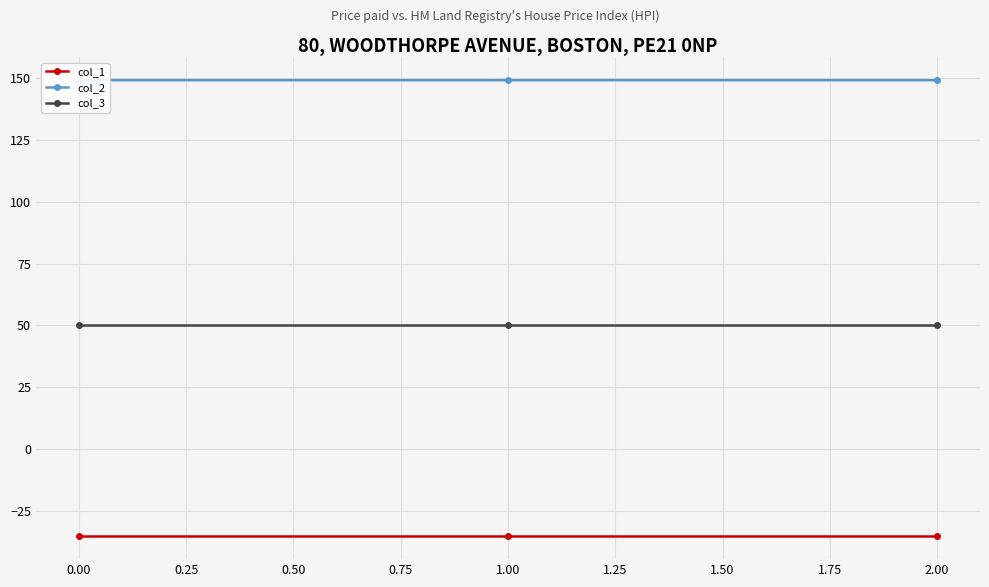

What is the sum of the col_1 values at 1.00 and 0.00?

-70.7